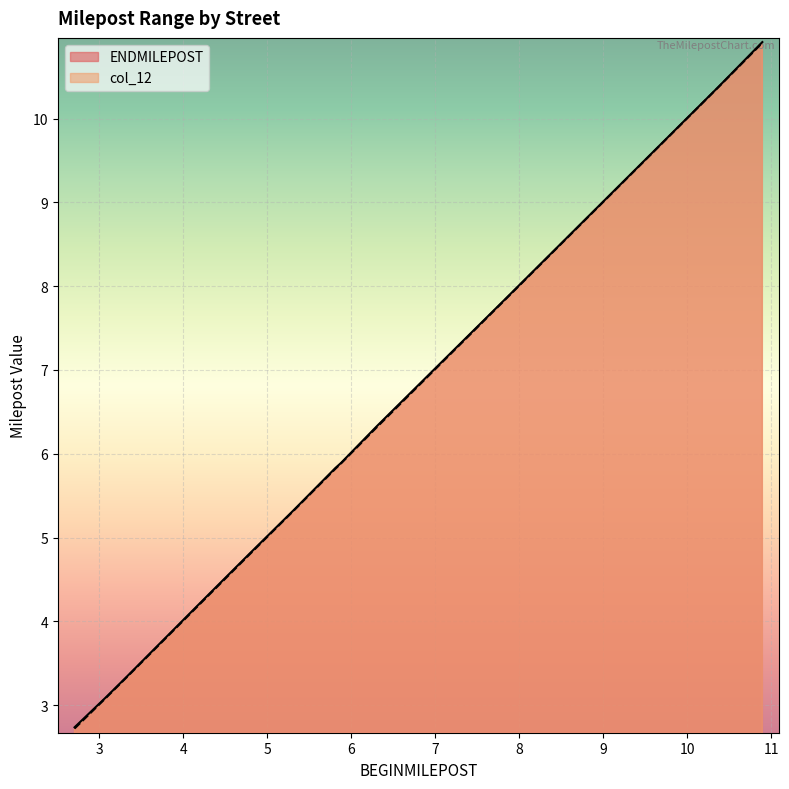

What is the maximum value shown in the chart?

10.9